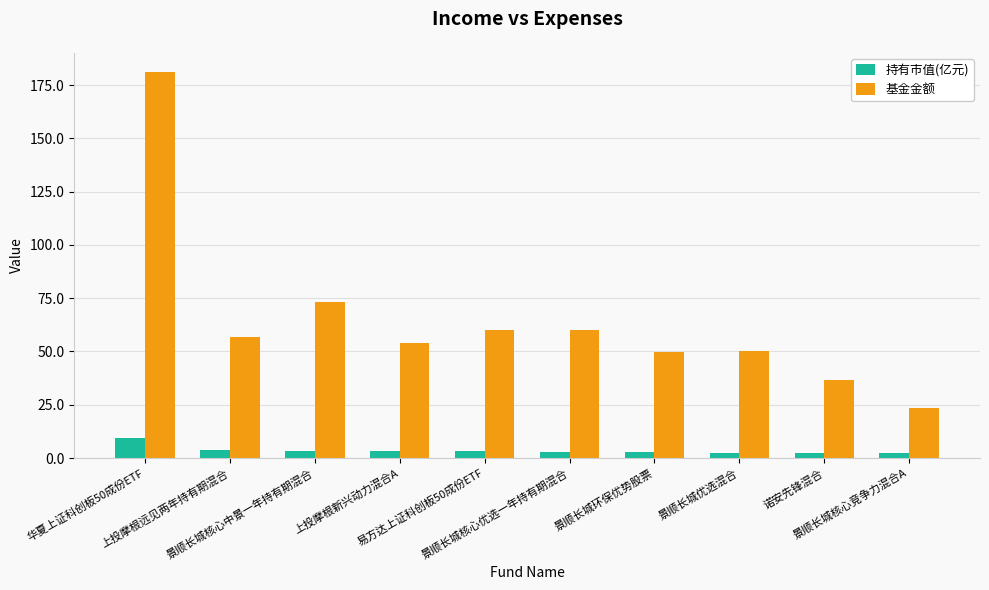

How many distinct data groups are displayed?

2